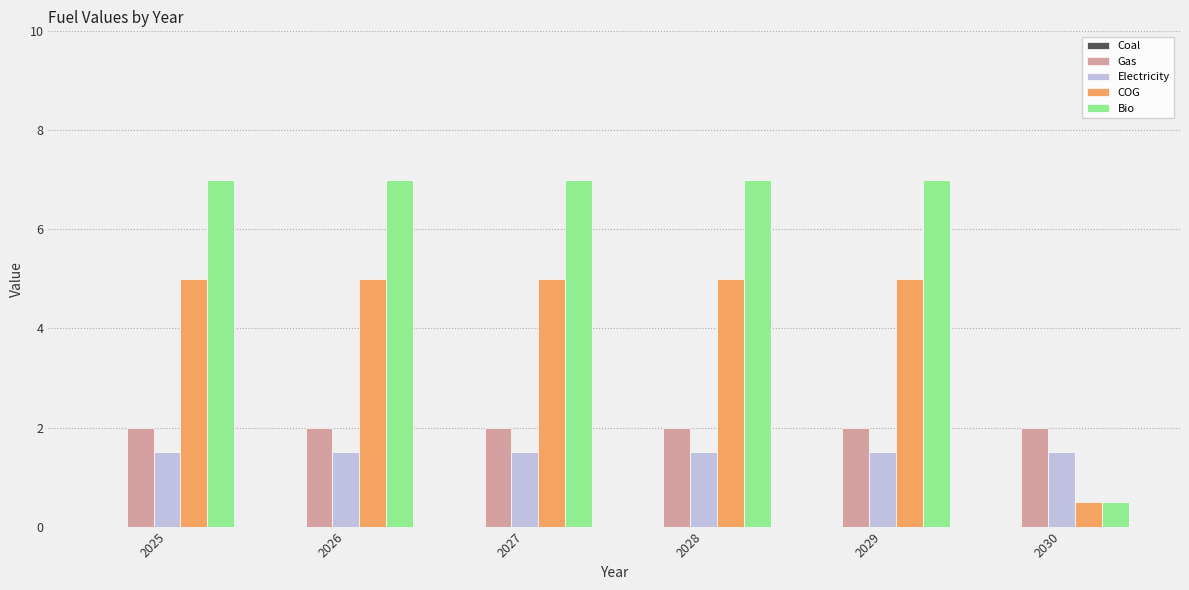

What is the sum of the Bio values at 2028 and 2026?

14.0